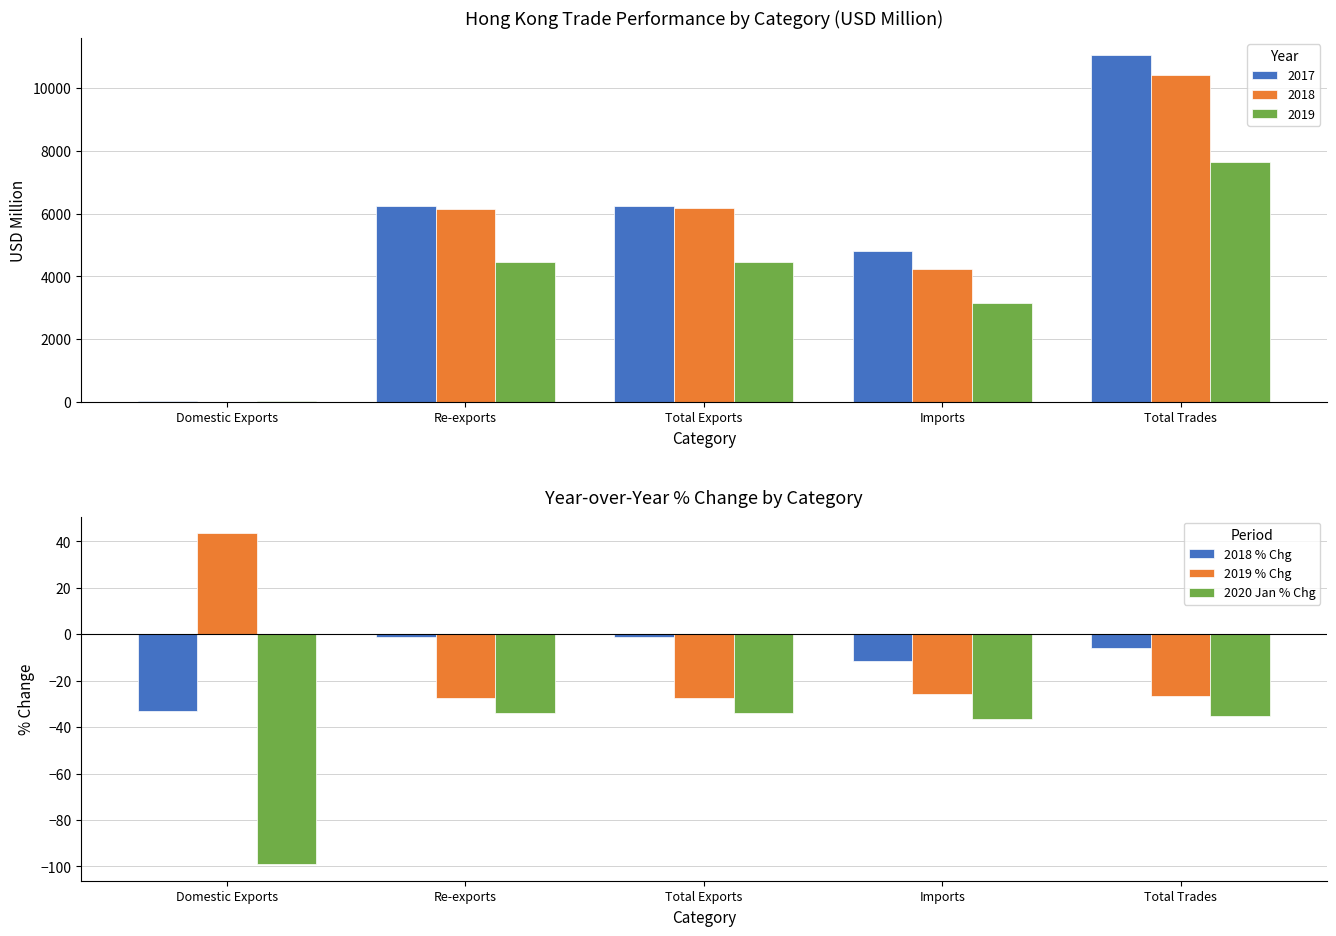

Which series has the largest range (max minus min)?

2019 % Chg